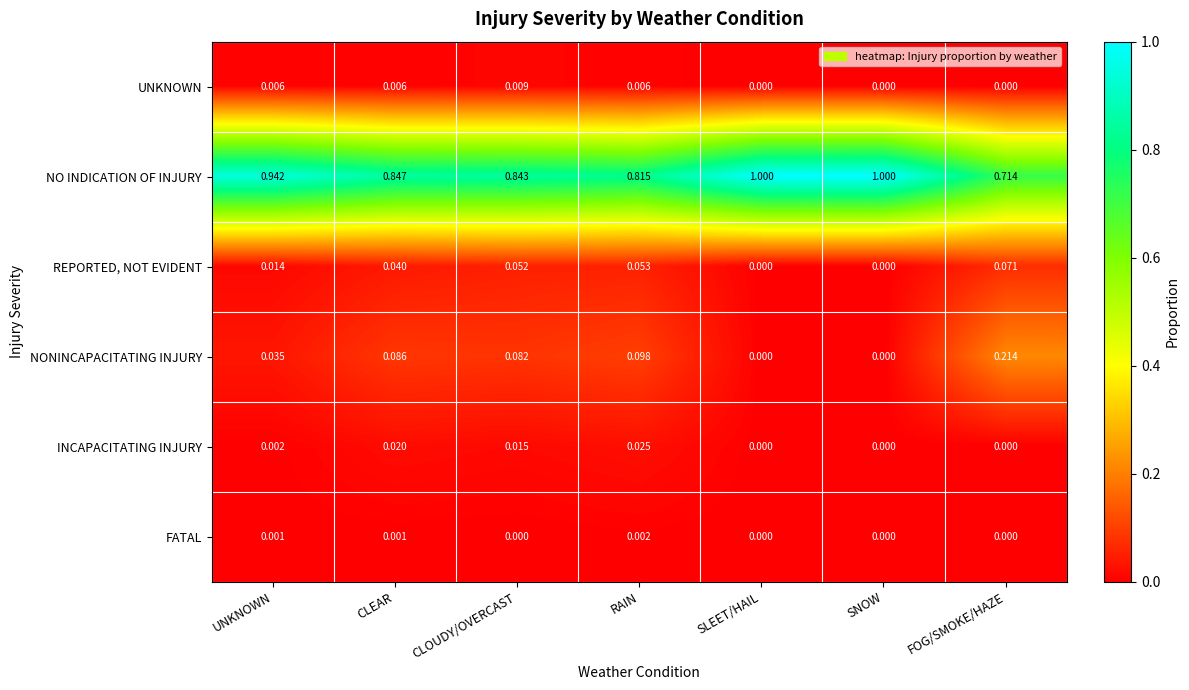

Between RAIN and FOG/SMOKE/HAZE, which series saw the biggest shift?

NONINCAPACITATING INJURY